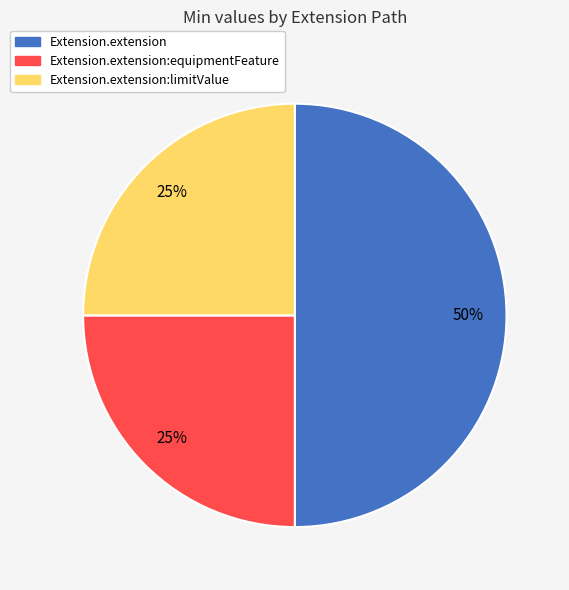

To the nearest percent, what is the average slice percentage?

33%